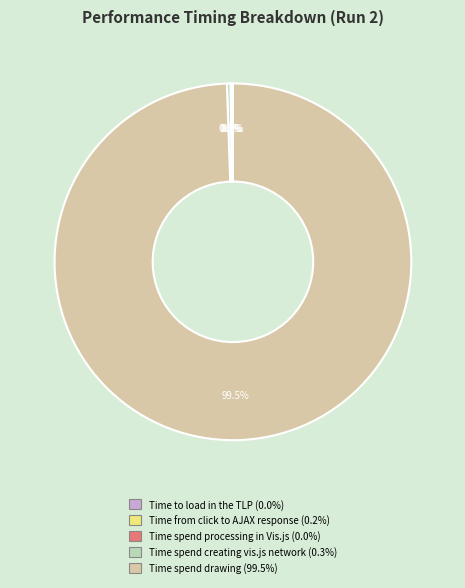

Which category accounts for the majority?

Time spend drawing